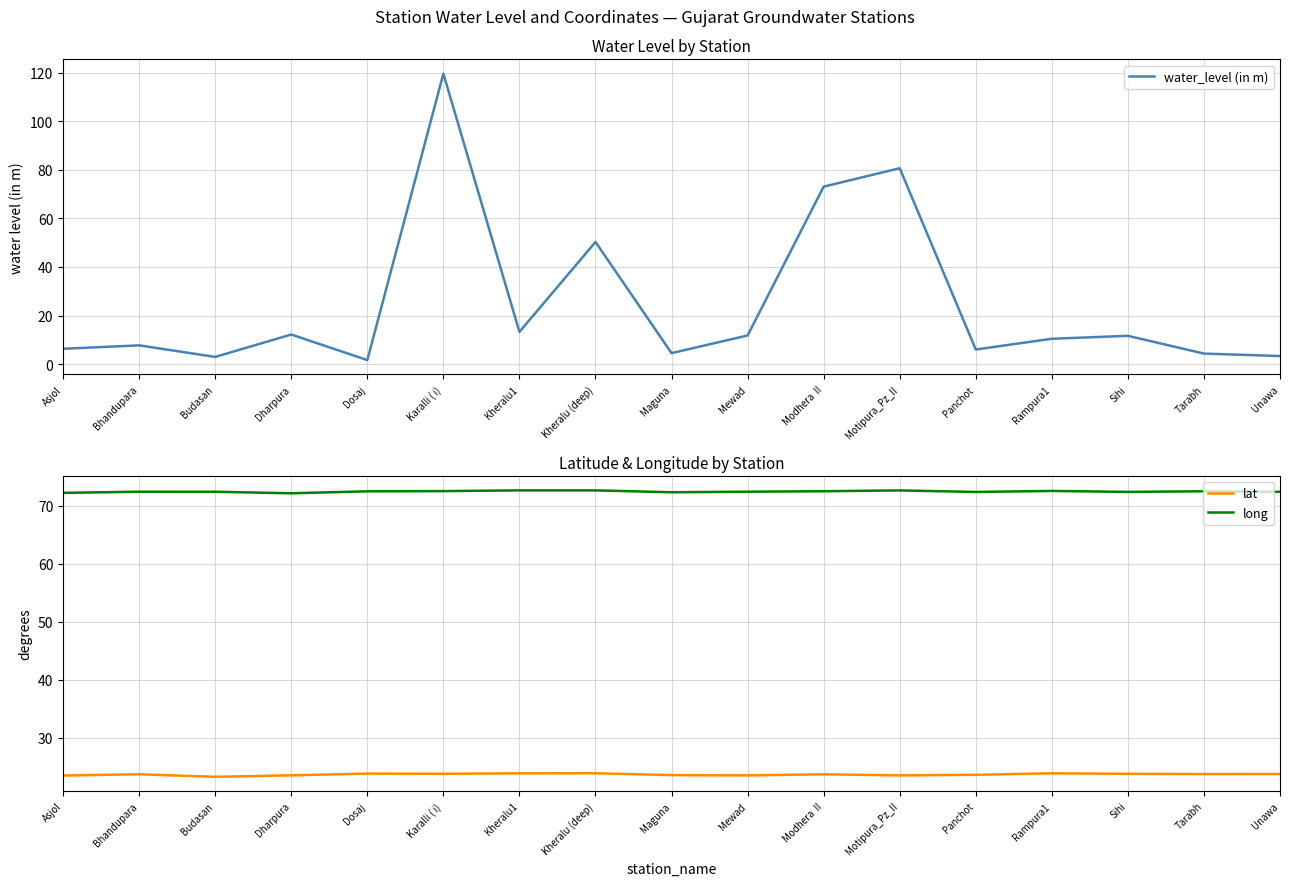

At which label is water_level (in m) closest to 60?

Kheralu (deep)